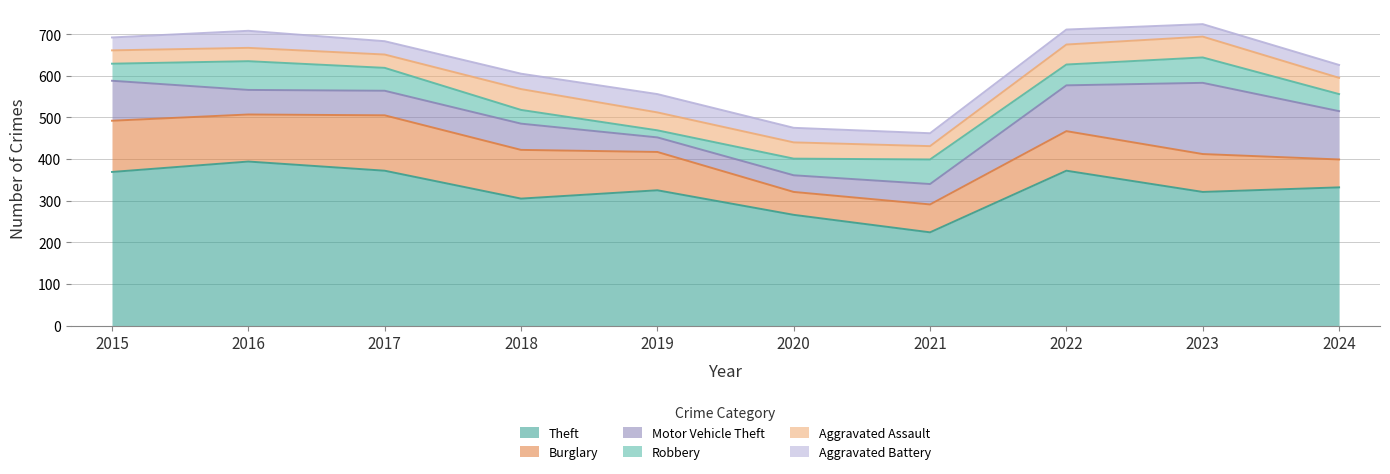

Read the Theft value at 2016, to the nearest 5.

395